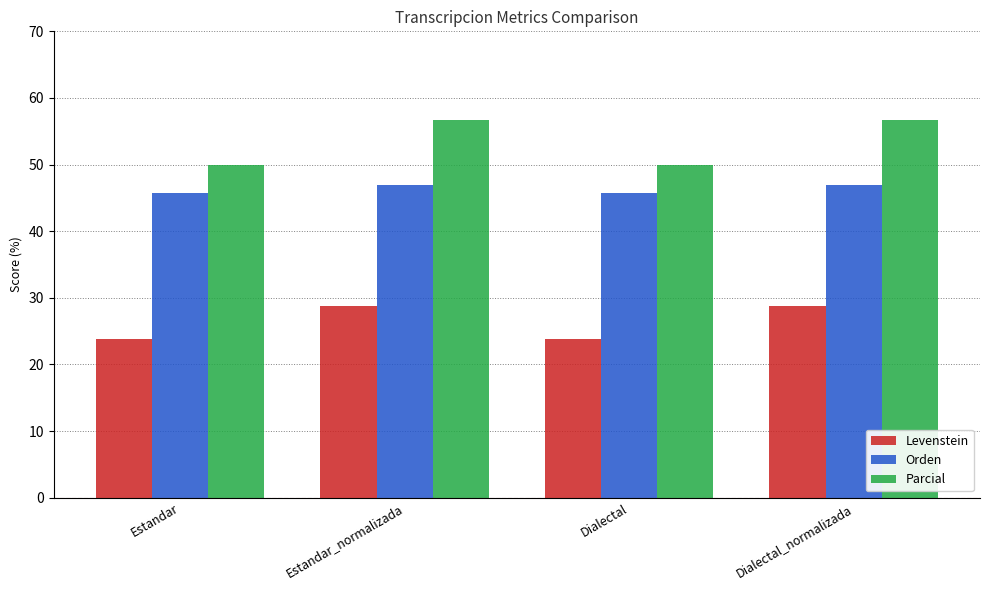

What is the label of the 4th bar from the left?

Dialectal_normalizada